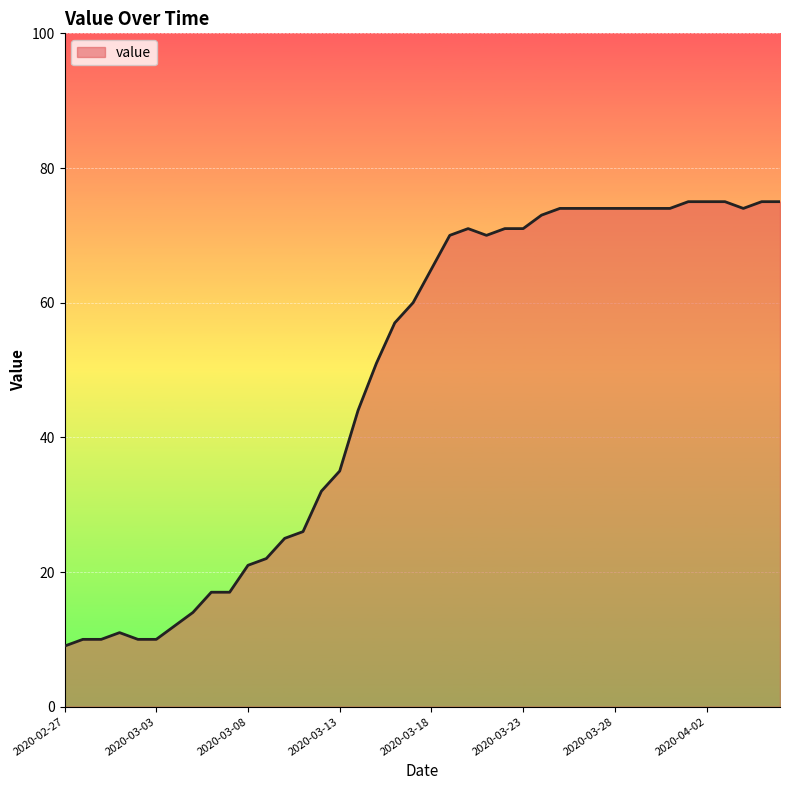

Reading left to right, transcribe all the data shown in this chart.

9	10	10	11	10	10	12	14	17	17	21	22	25	26	32	35	44	51	57	60	65	70	71	70	71	71	73	74	74	74	74	74	74	74	75	75	75	74	75	75